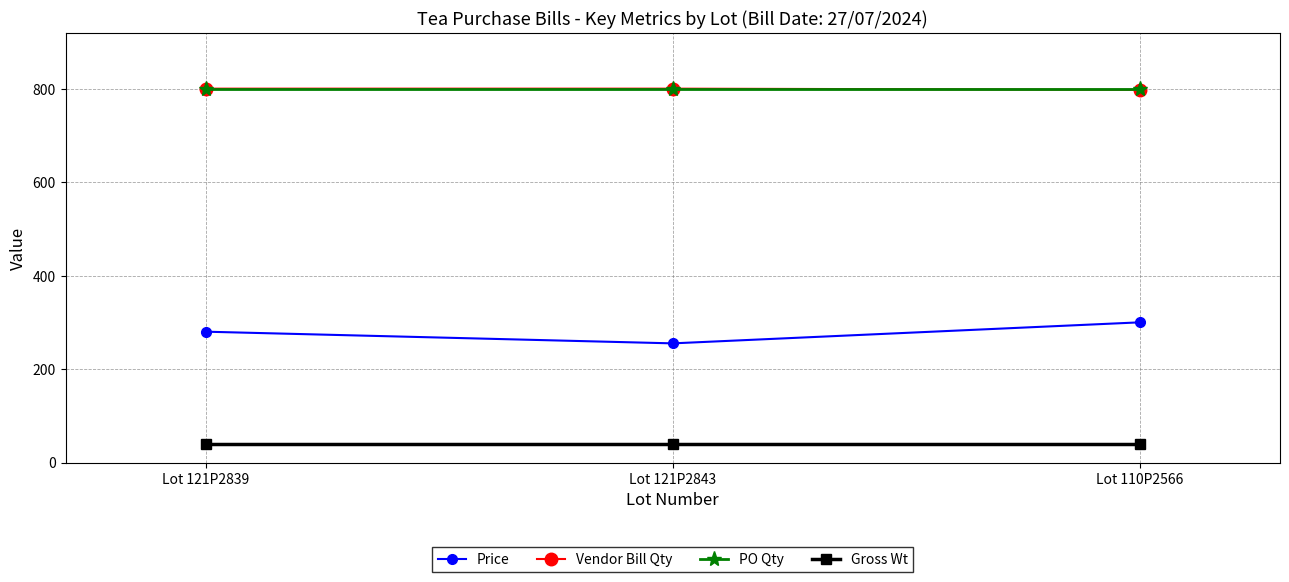

Is the value of Price at Lot 110P2566 greater than the value of Gross Wt at Lot 110P2566?

Yes